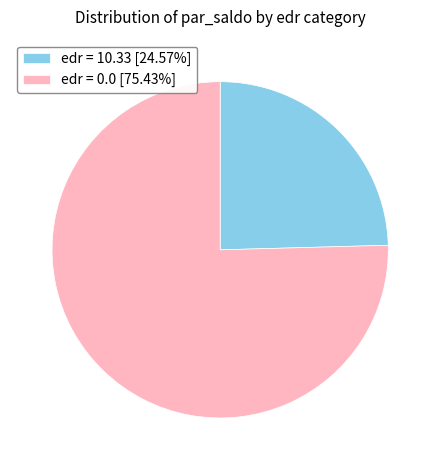

How many segments does this pie chart have?

2